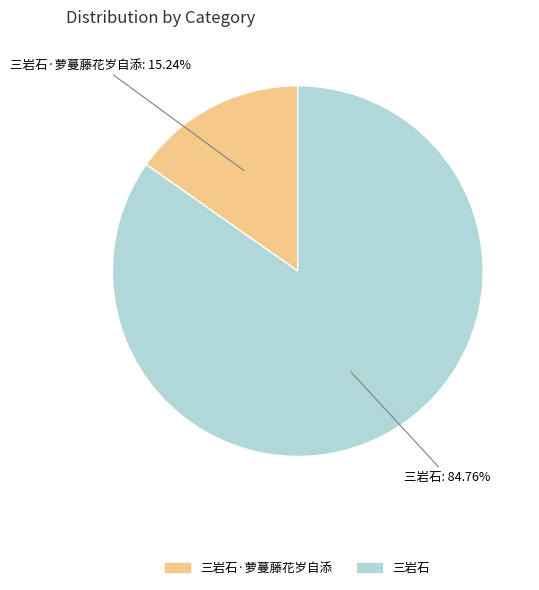

Count the number of slices in the pie.

2